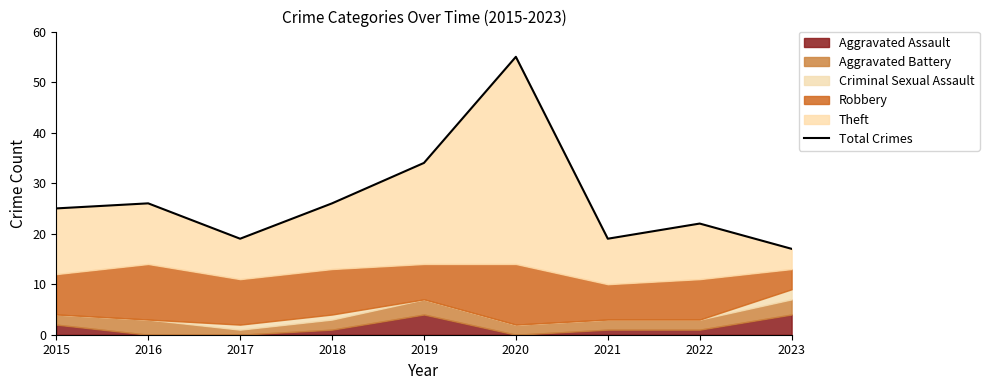

Read the value at 2019.

34